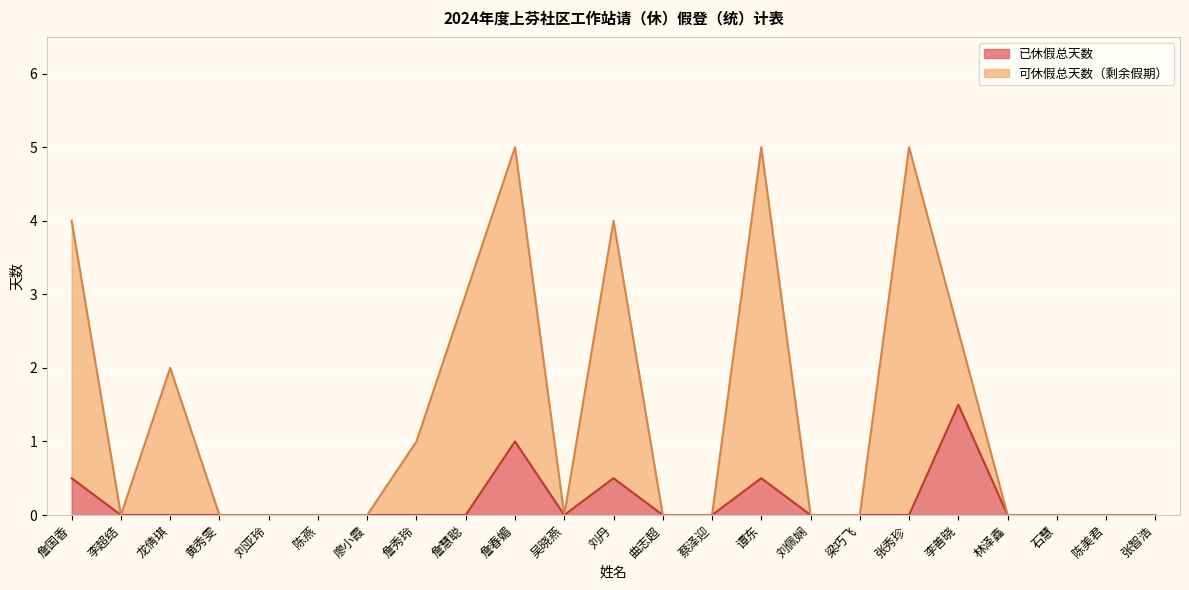

List the labels in order of 可休假总天数（剩余假期） value, largest first.

詹春媚, 谭东, 张秀珍, 詹国香, 刘丹, 詹慧聪, 李善晓, 龙倩琪, 詹秀玲, 李超结, 黄秀雯, 刘亚玲, 陈燕, 廖小霞, 吴晓燕, 曲志超, 蔡泽迎, 刘佩娴, 梁巧飞, 林泽鑫, 石慧, 陈美君, 张智浩